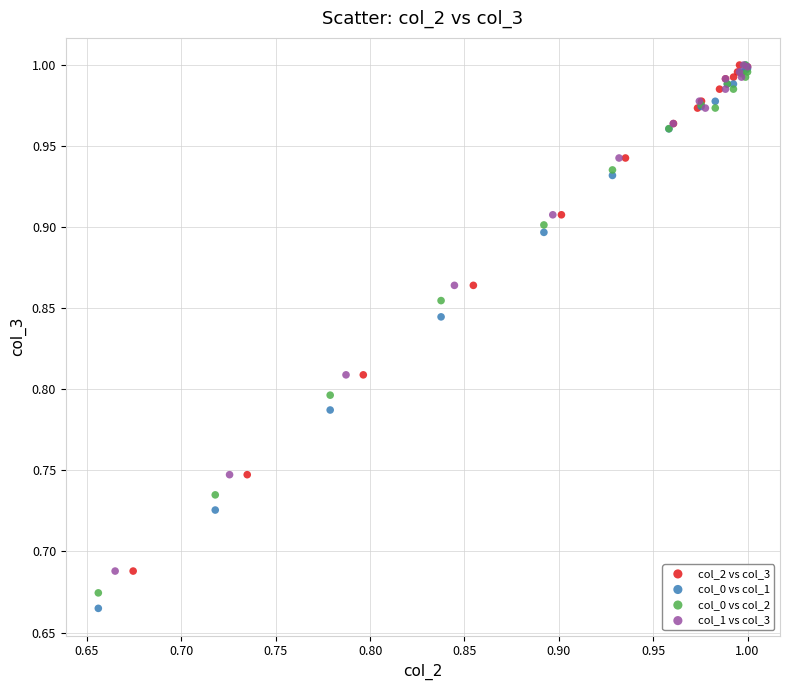

What are all the series names shown in the legend?

col_2 vs col_3, col_0 vs col_1, col_0 vs col_2, col_1 vs col_3